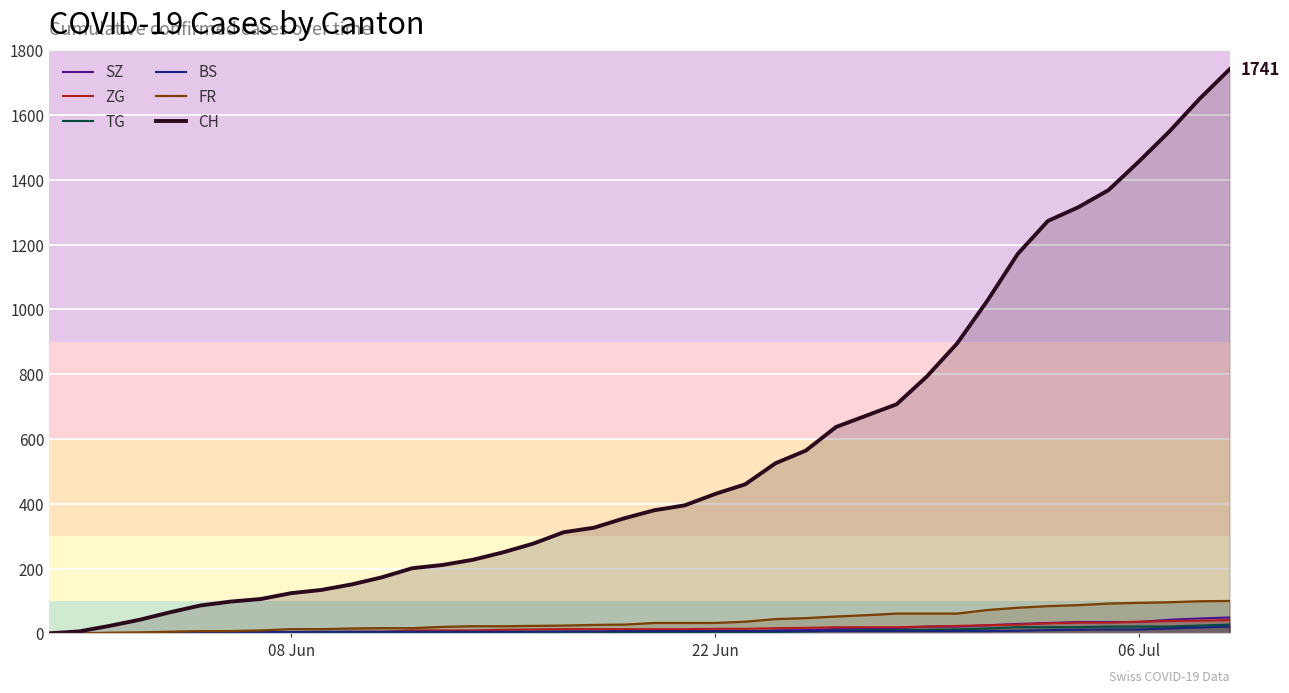

True or false: TG has more than 2 points higher than both neighbors.

False